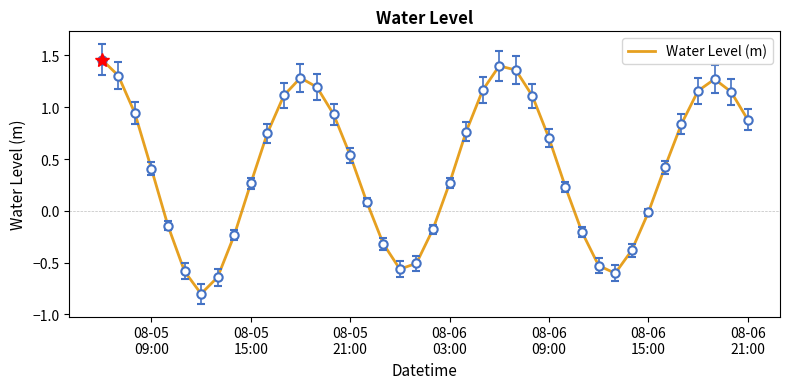

What is the smallest value displayed?

-0.8